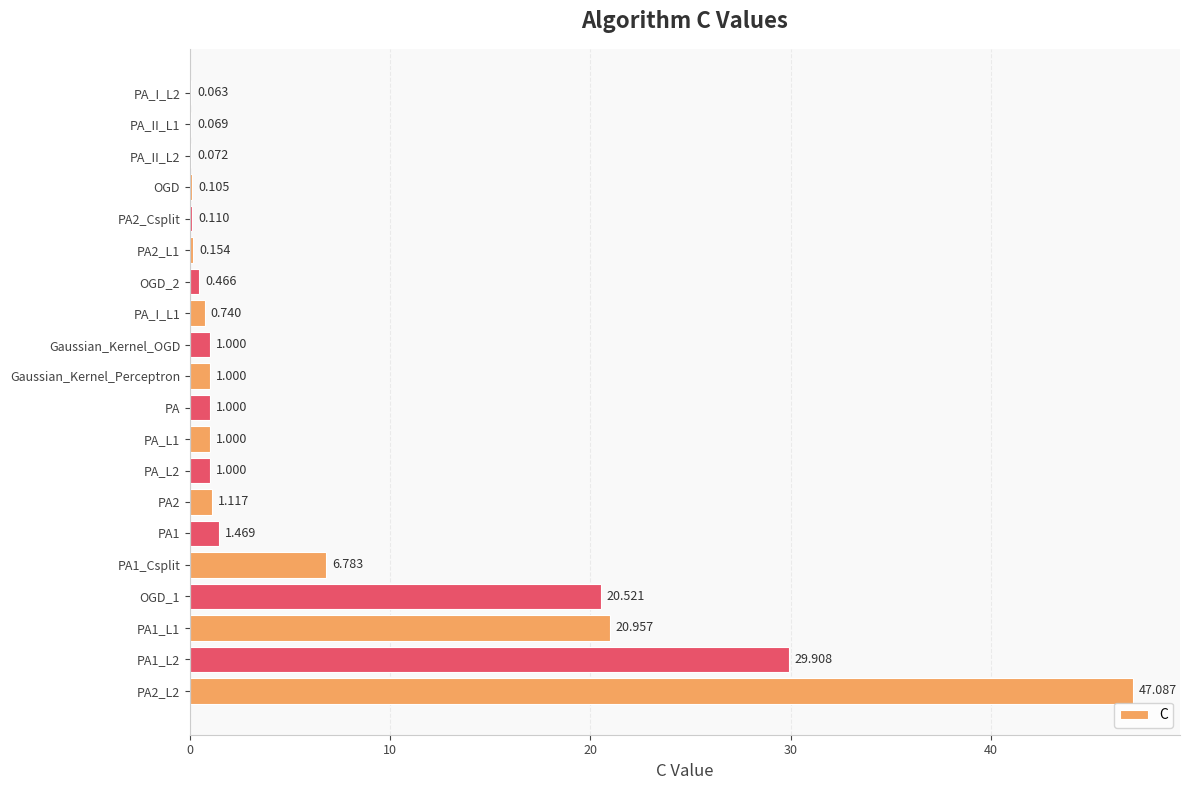

Between Gaussian_Kernel_OGD and PA2_Csplit, which is larger?

Gaussian_Kernel_OGD